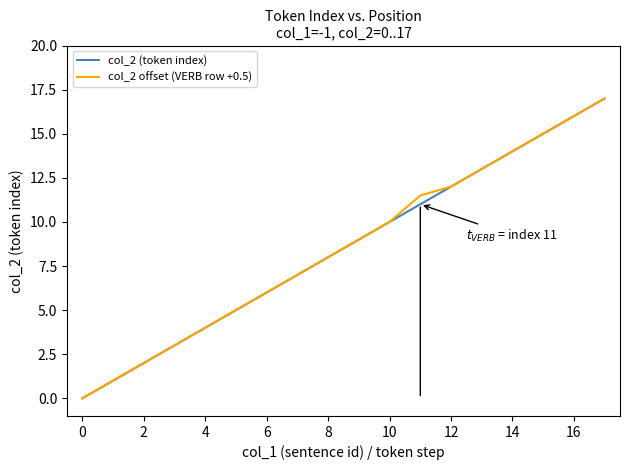

What is the maximum value for col_2 offset (VERB row +0.5)?

17.0